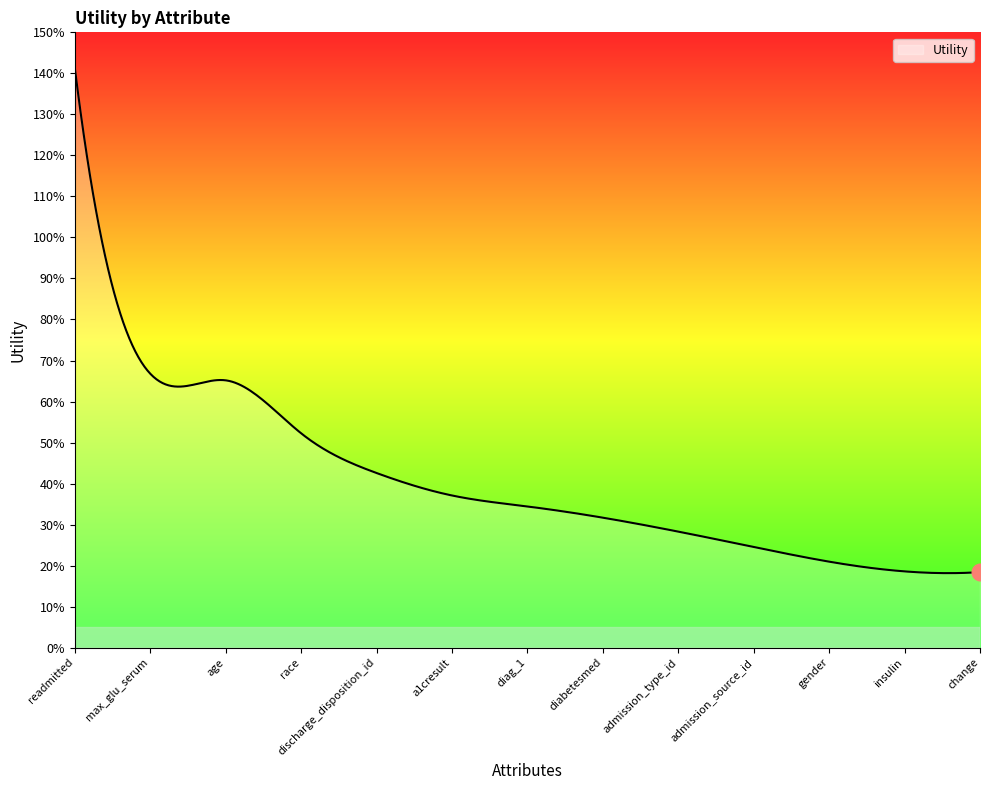

Does the chart display data point markers on the line(s)?

No